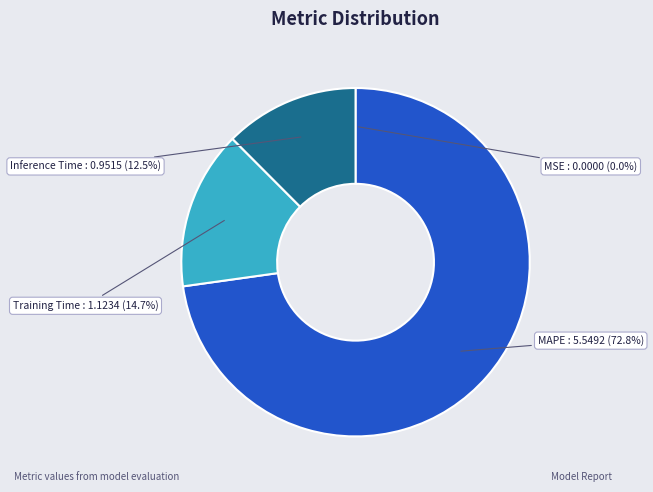

What percentage is NOT represented by Training Time?

85.3%